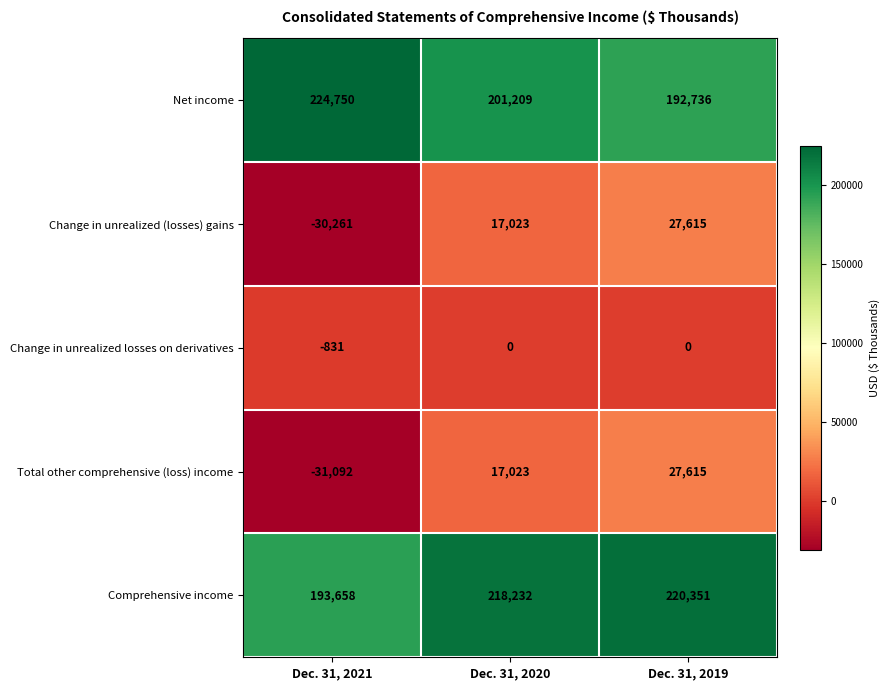

Rank the categories by Total other comprehensive (loss) income value from lowest to highest.

Dec. 31, 2021, Dec. 31, 2020, Dec. 31, 2019